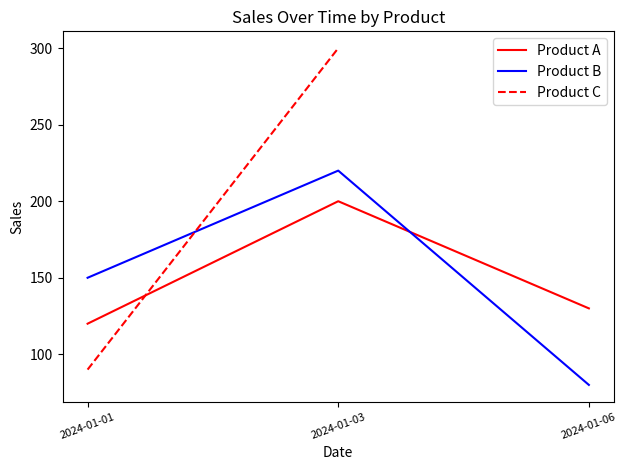

What is the sum of all Product B values?

450